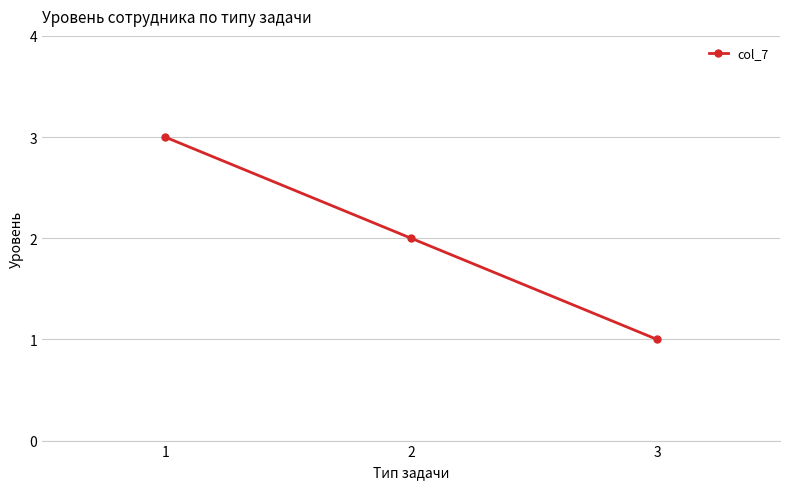

Does the chart display data point markers on the line(s)?

Yes